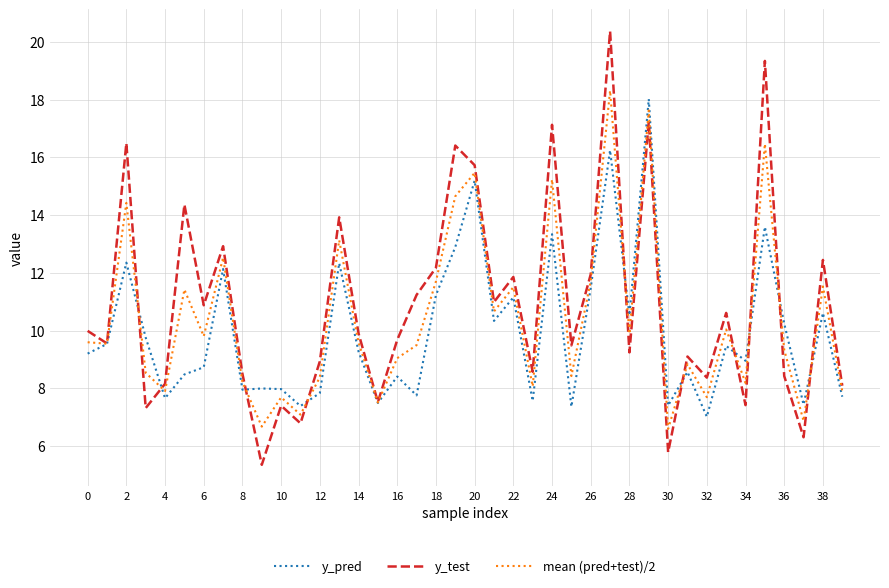

Which series has the largest range (max minus min)?

y_test